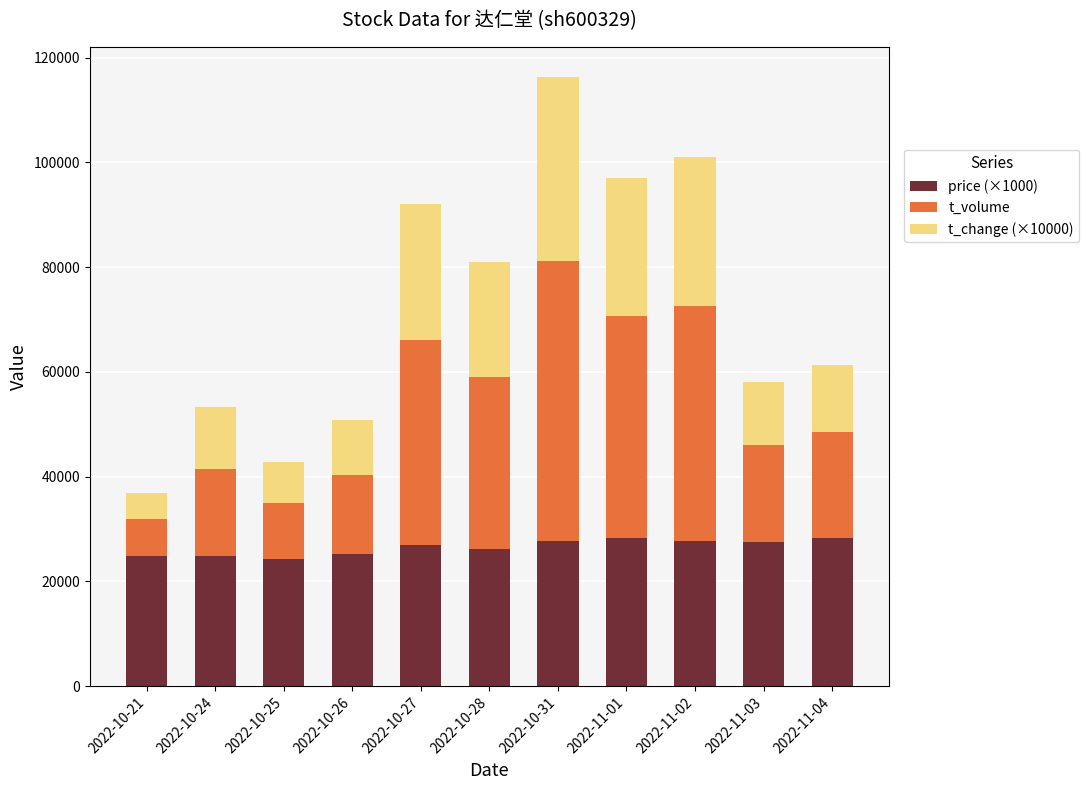

What is the minimum value for price (×1000)?

24350